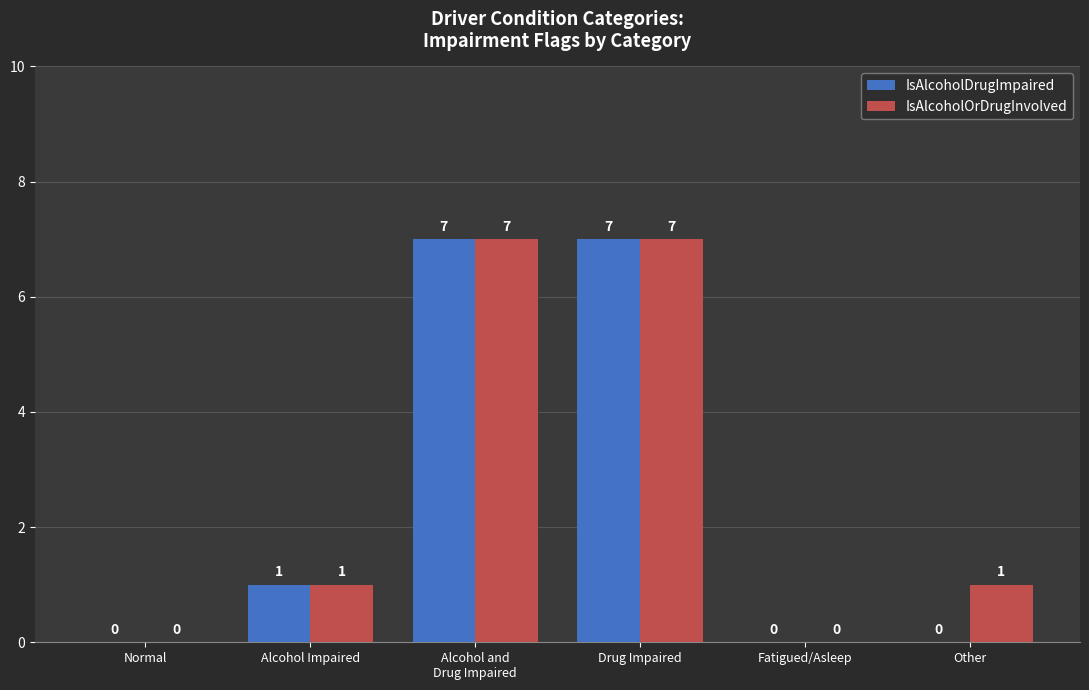

How many IsAlcoholOrDrugInvolved values are between 0 and 7?

6